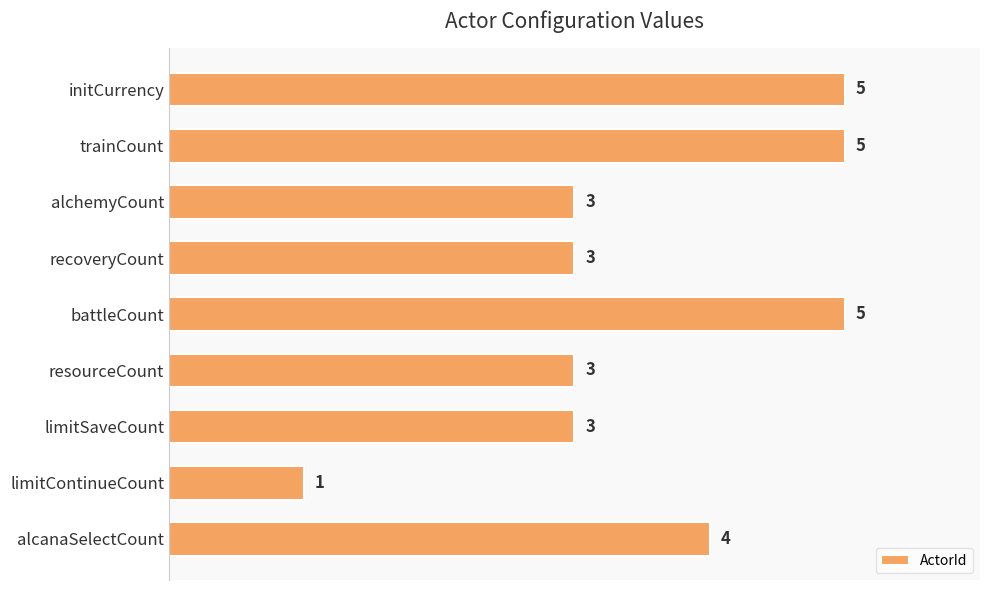

What is the sum of all values?

32